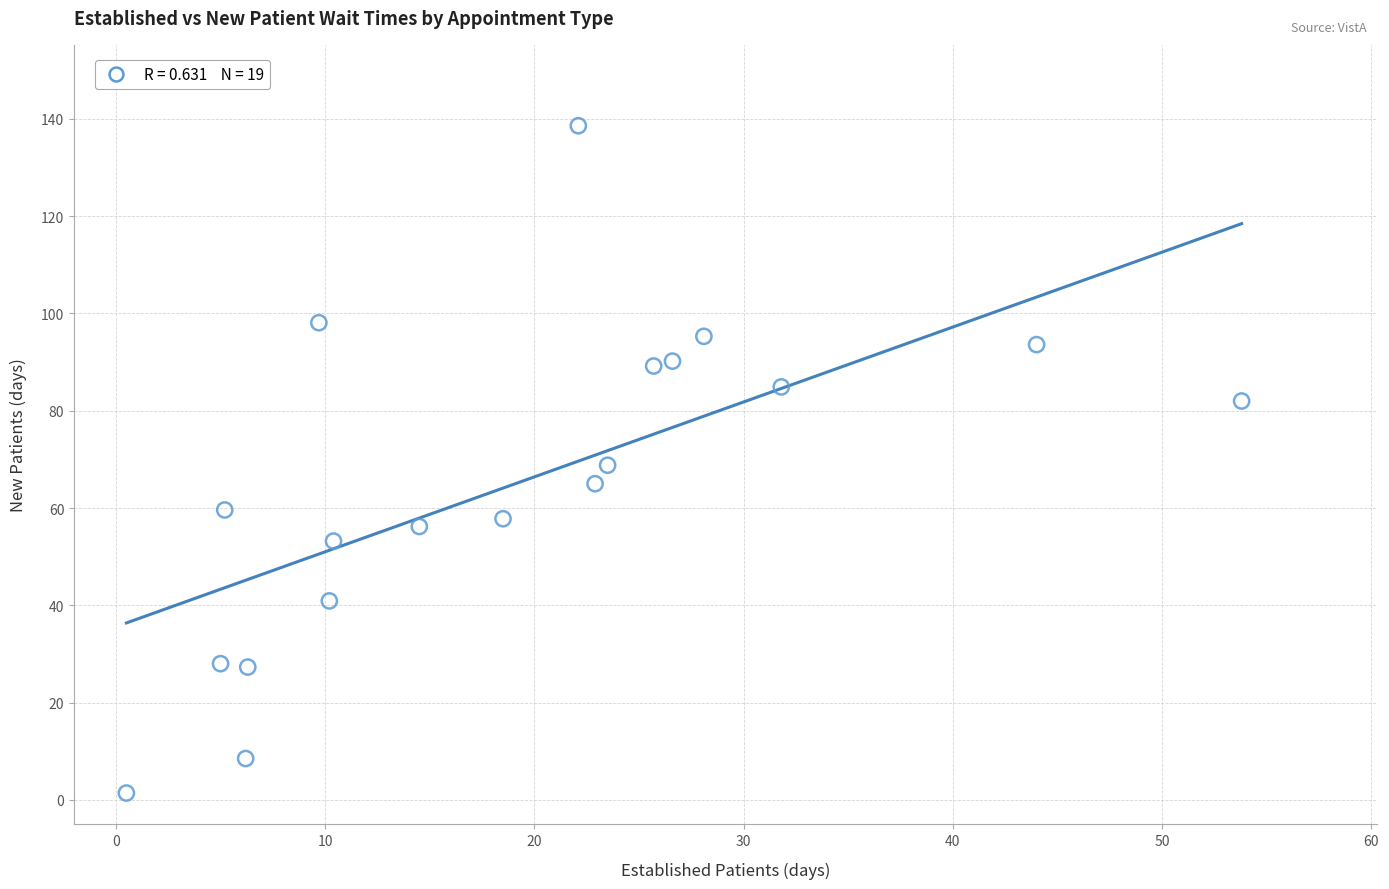

What is the range of Y values (max minus min)?

137.2